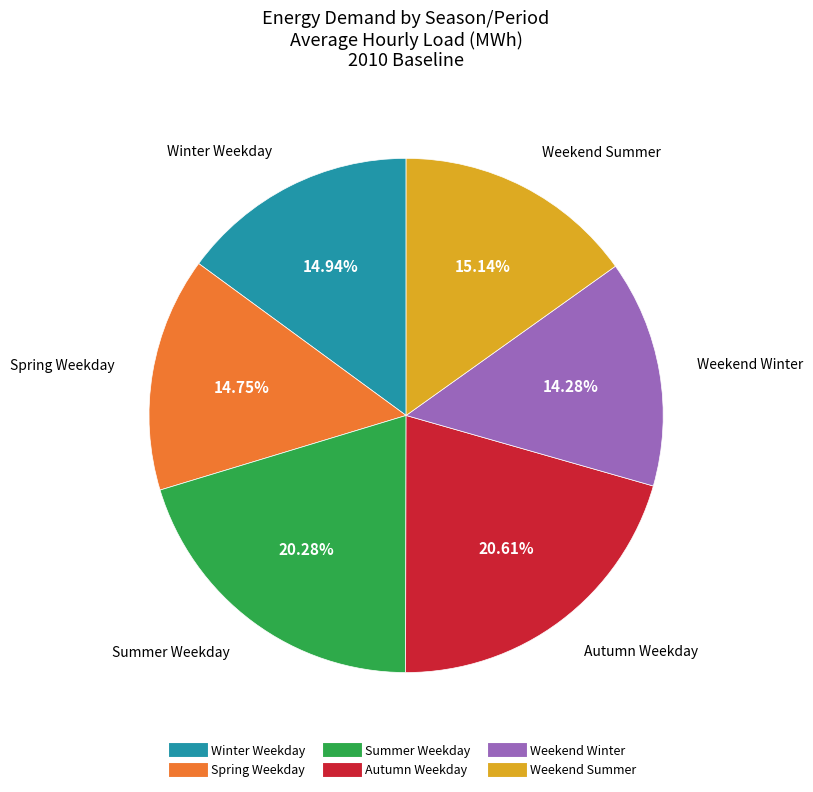

Is there a majority slice in this chart?

No